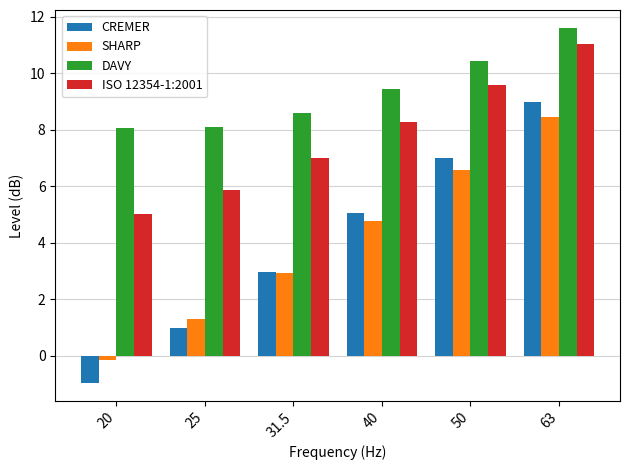

What is the highest value of the SHARP series?

8.5